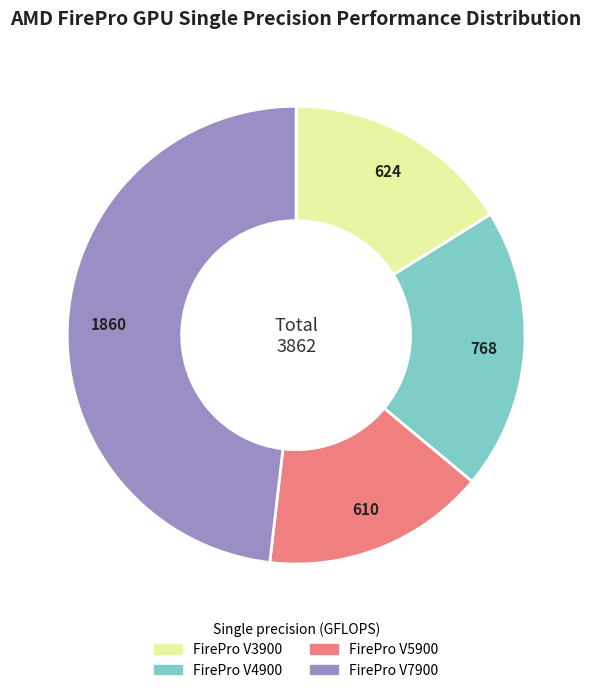

Is the sum of FirePro V4900 and FirePro V3900 greater than half?

No